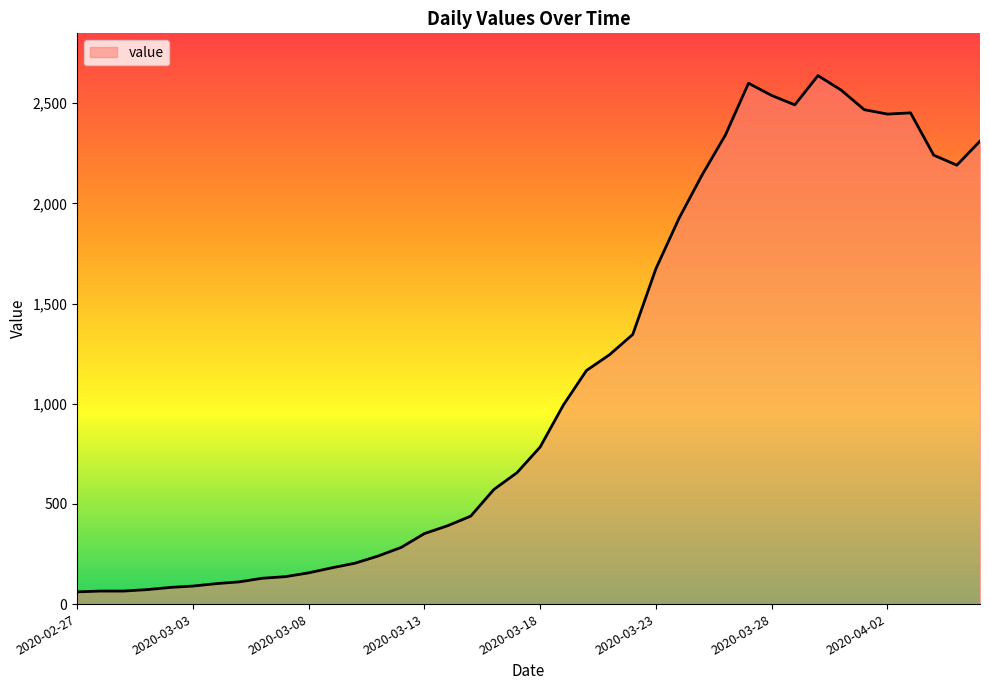

What is the difference between the maximum and minimum values?

2577